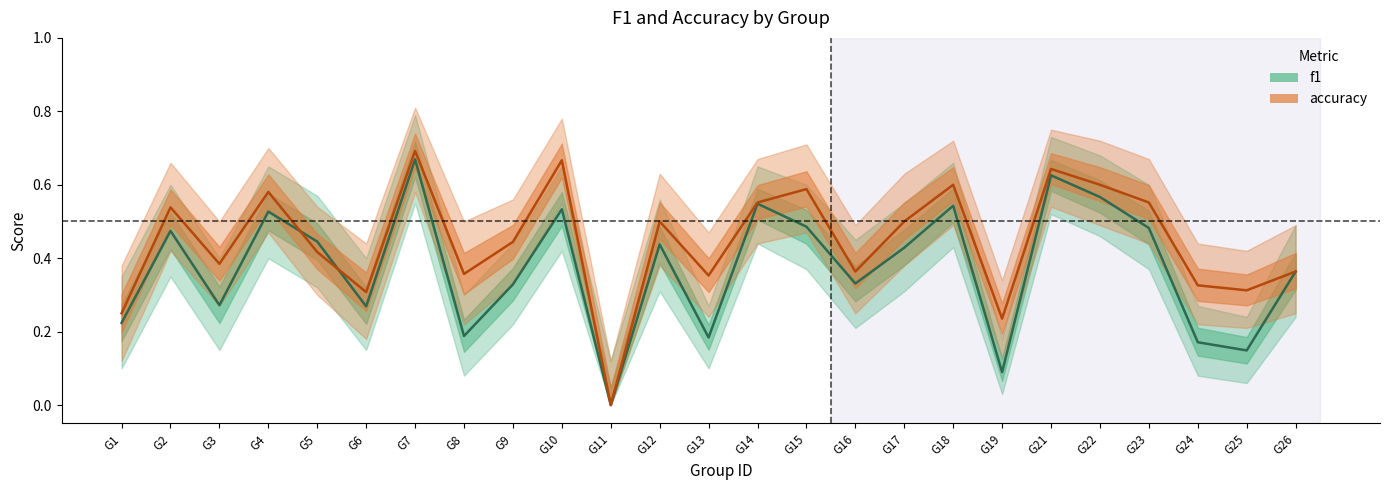

Is it true that f1 equals 0.5 at G10?

True